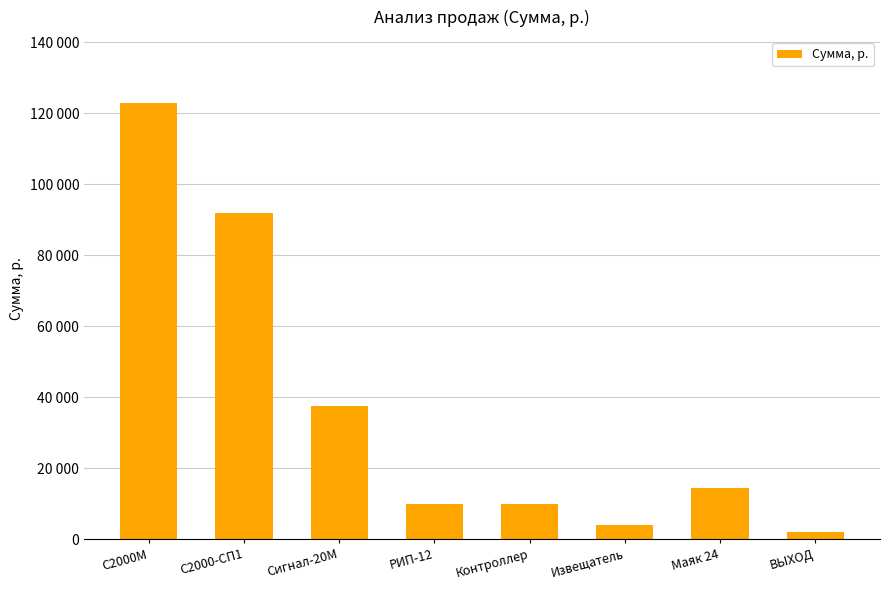

True or false: the data shows 10000 at Контроллер.

True